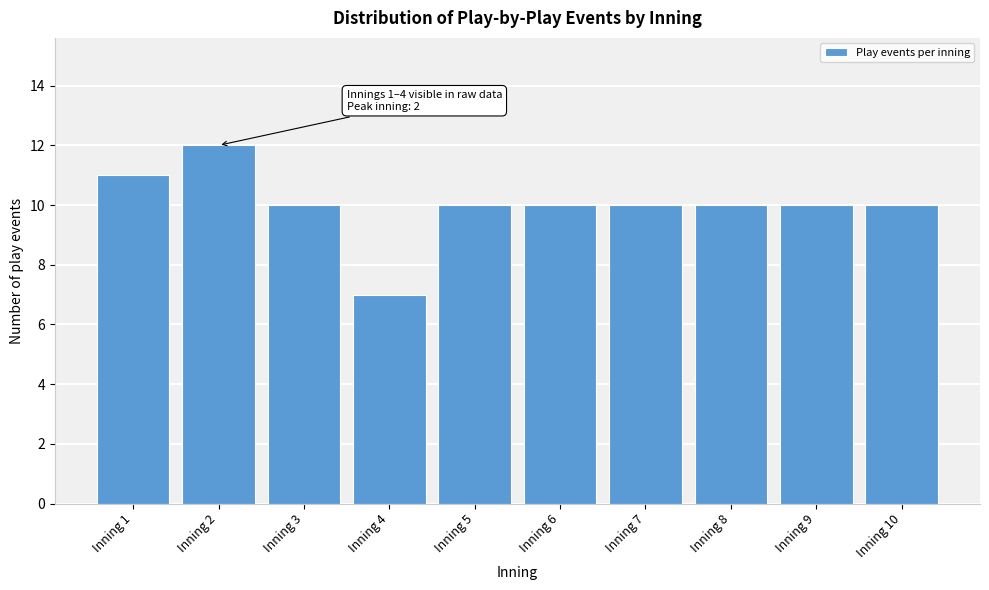

Reading right to left, list all the values displayed in this chart.

10	10	10	10	10	10	7	10	12	11